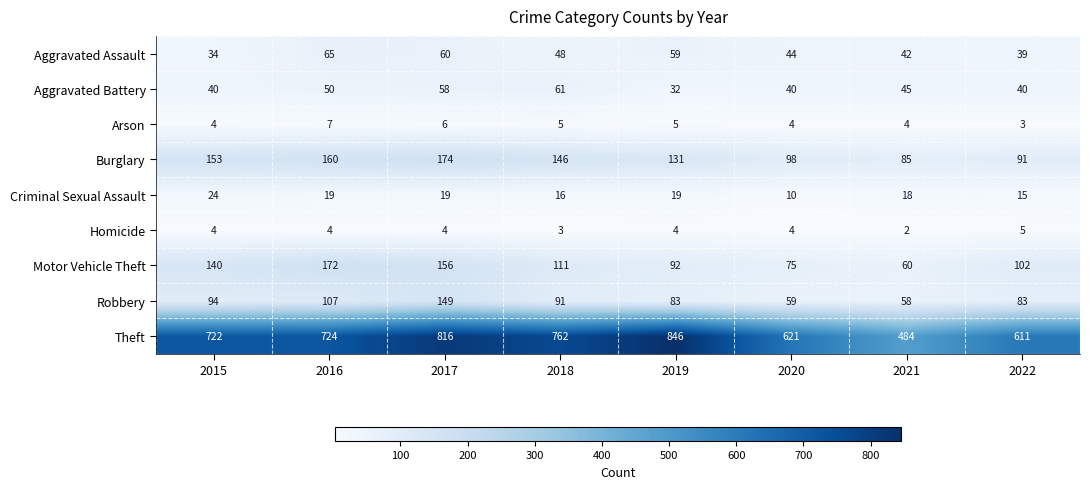

True or false: Motor Vehicle Theft has a value of 23 at 2022.

False